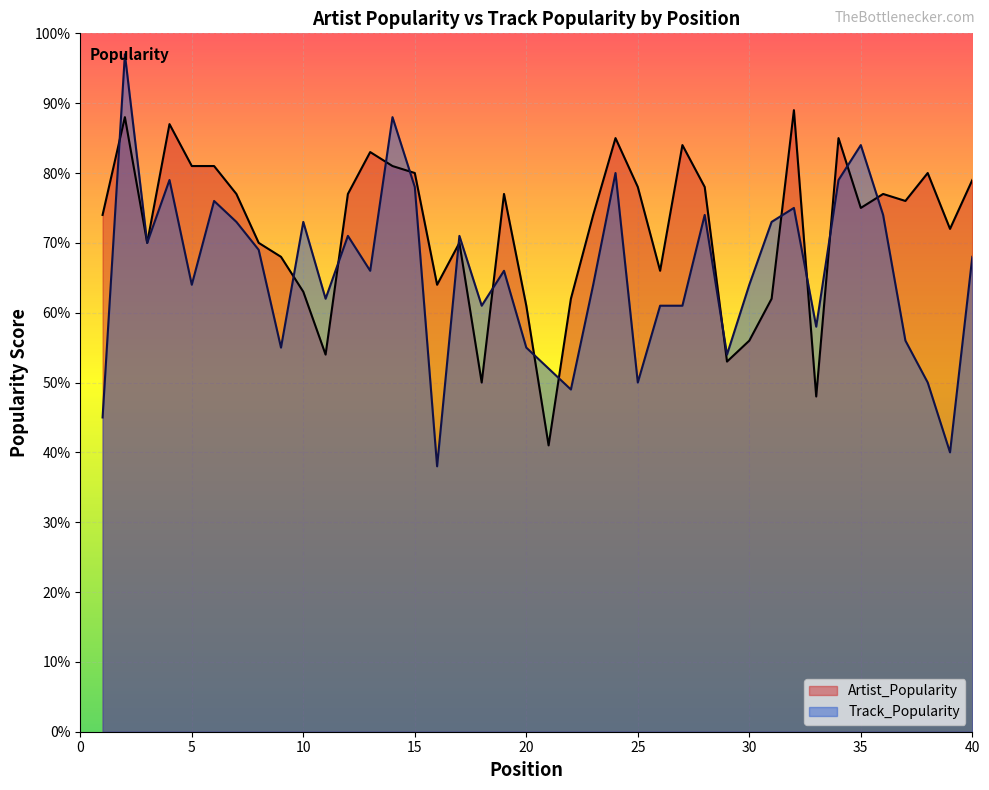

Between which two adjacent categories do Track_Popularity and Artist_Popularity first intersect?

1 and 2